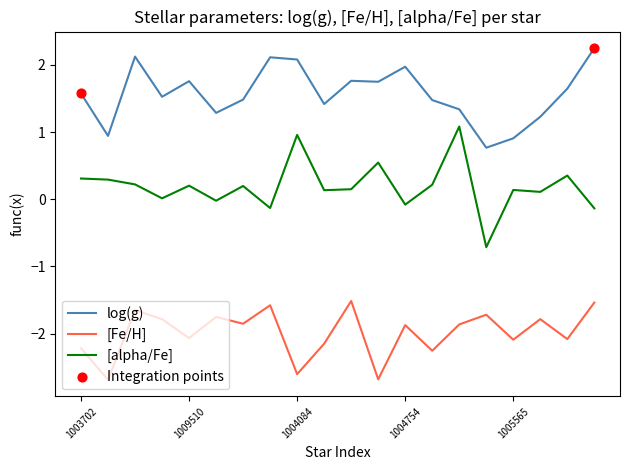

Which series has the largest range (max minus min)?

[alpha/Fe]